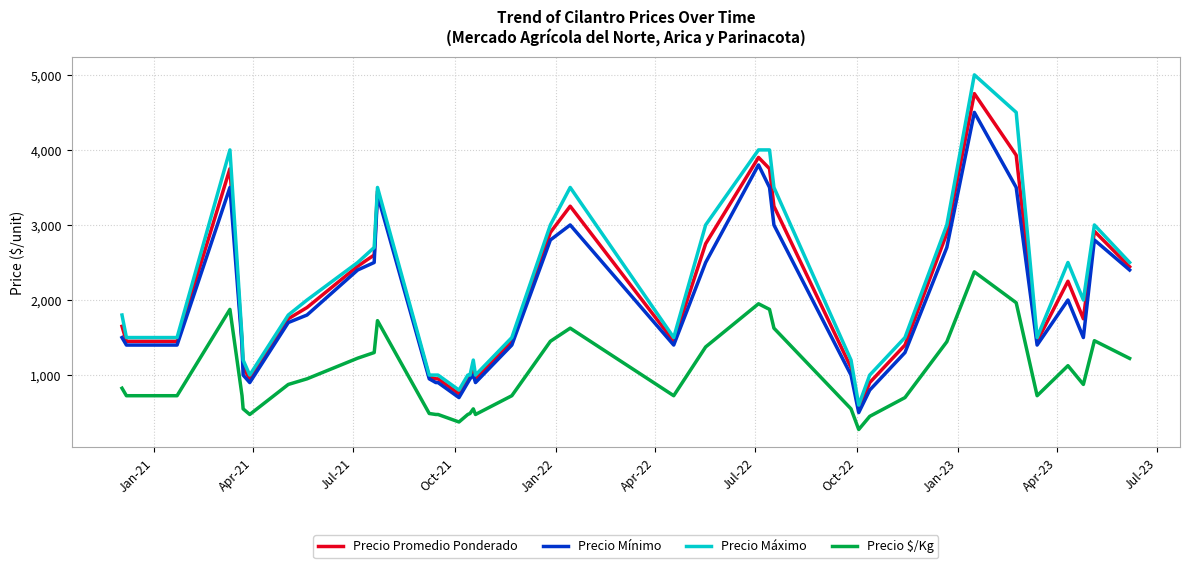

What is the maximum value shown in the chart?

5000